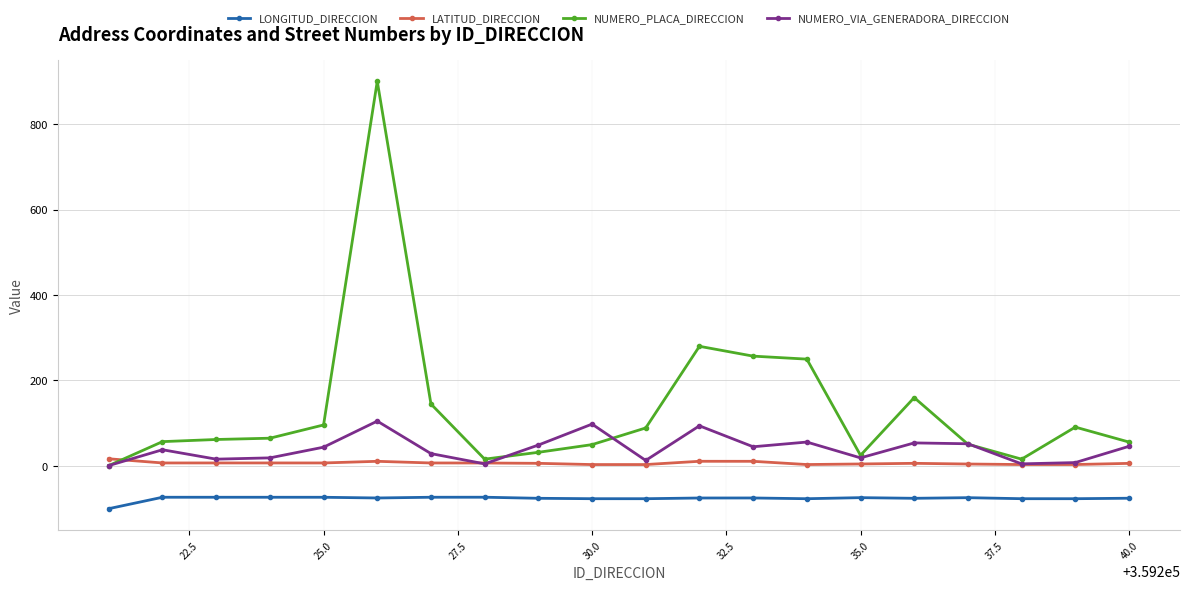

What is the smallest value displayed?

-99.8